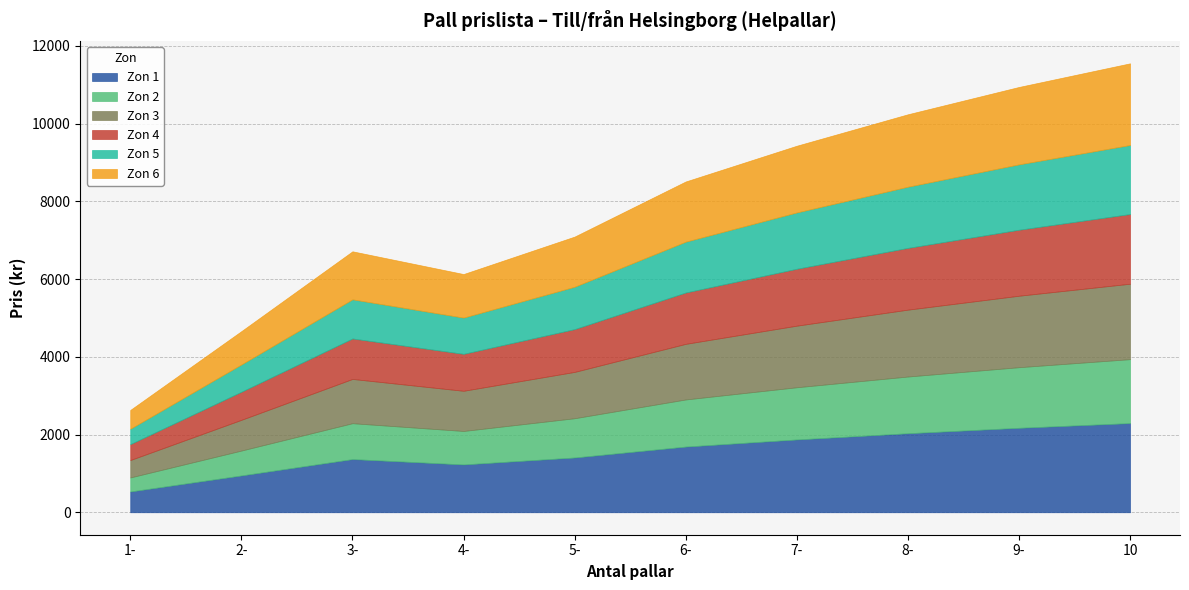

How many lines are shown in the chart?

6